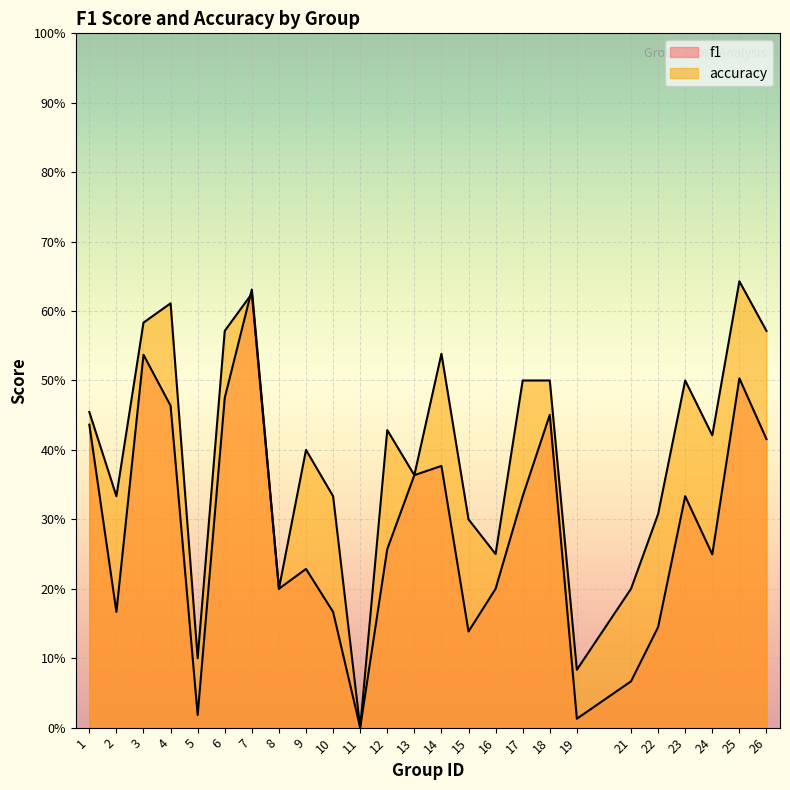

Rank the series by their average value, from highest to lowest.

accuracy, f1